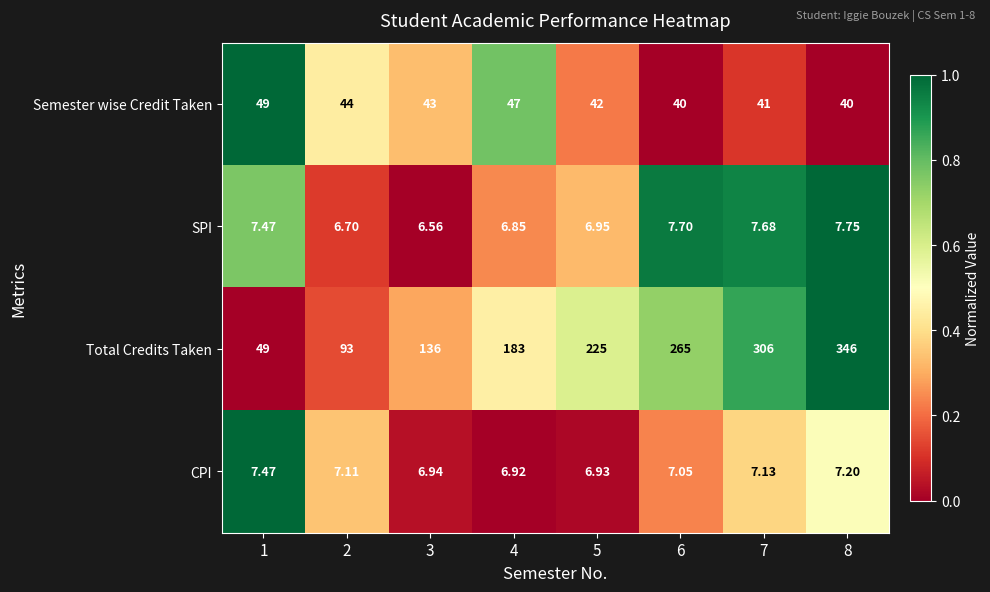

Which series changed the most between 1 and 3?

Total Credits Taken